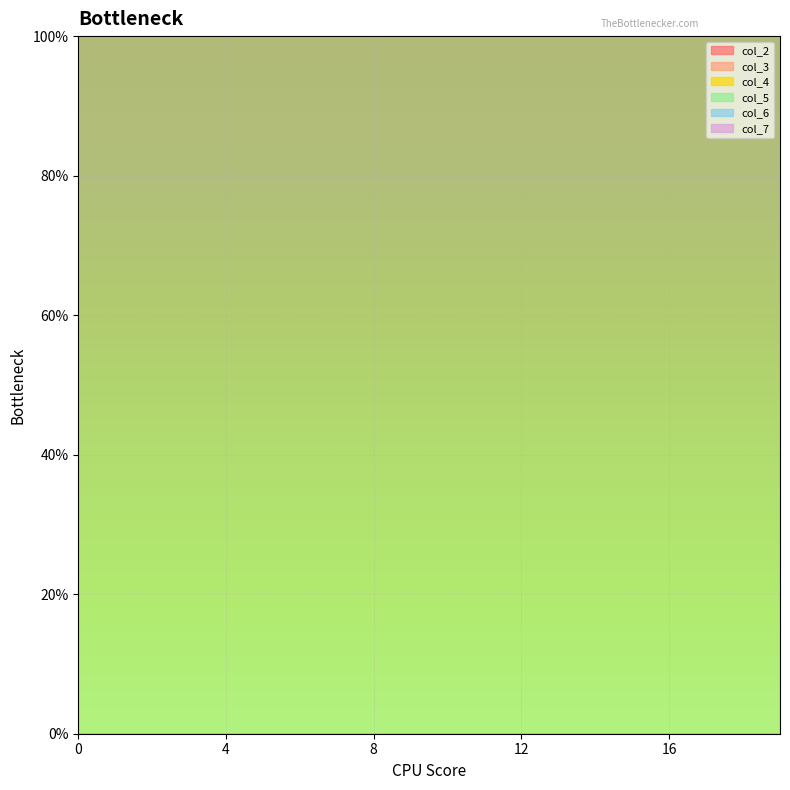

Is the value of col_3 at 0 greater than the value of col_5 at 0?

No